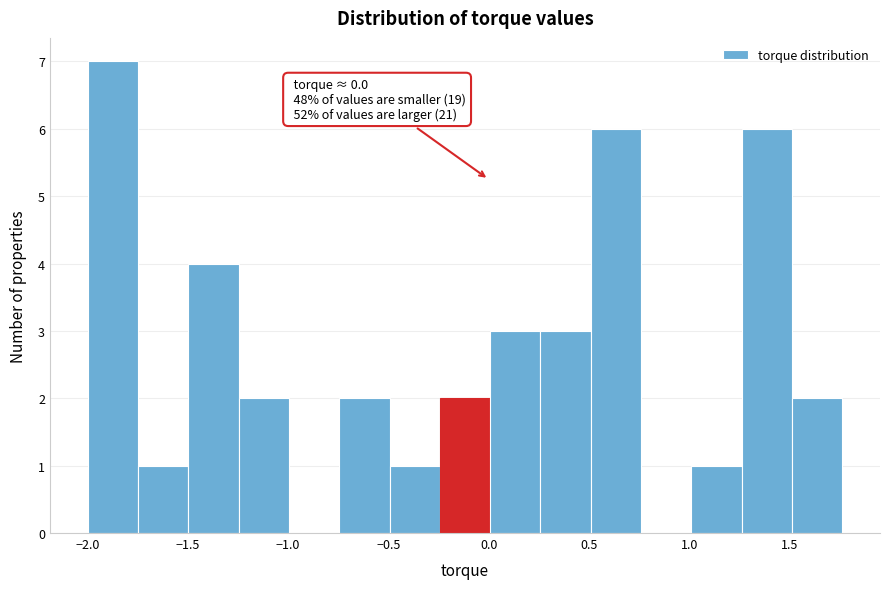

Over which range of the x-axis is the bar tallest?

-2.00 to -1.75